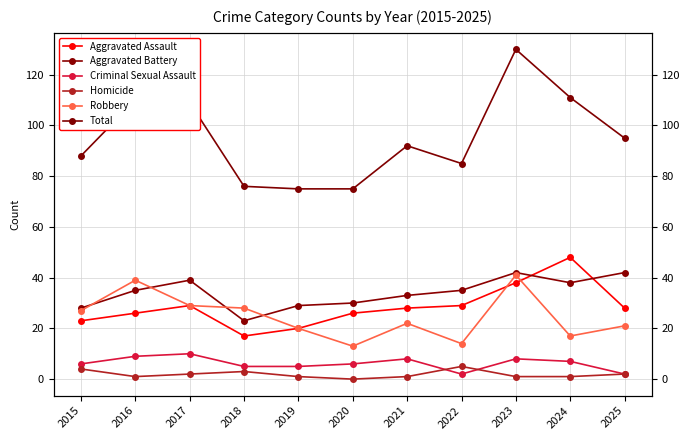

Rank the series by their maximum value, from highest to lowest.

Total, Aggravated Assault, Aggravated Battery, Robbery, Criminal Sexual Assault, Homicide